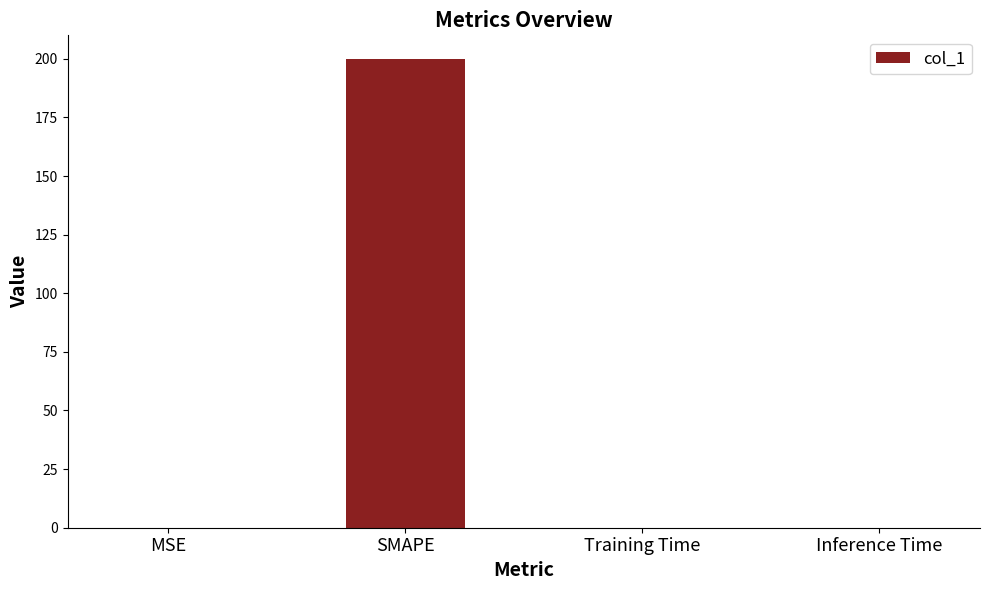

What is the sum of all values?

200.0